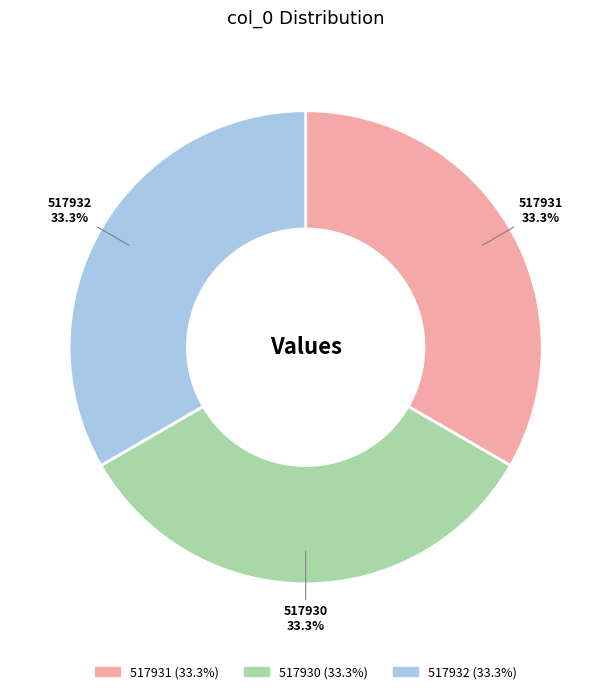

Combined, do 517930 and 517932 account for over 50%?

Yes